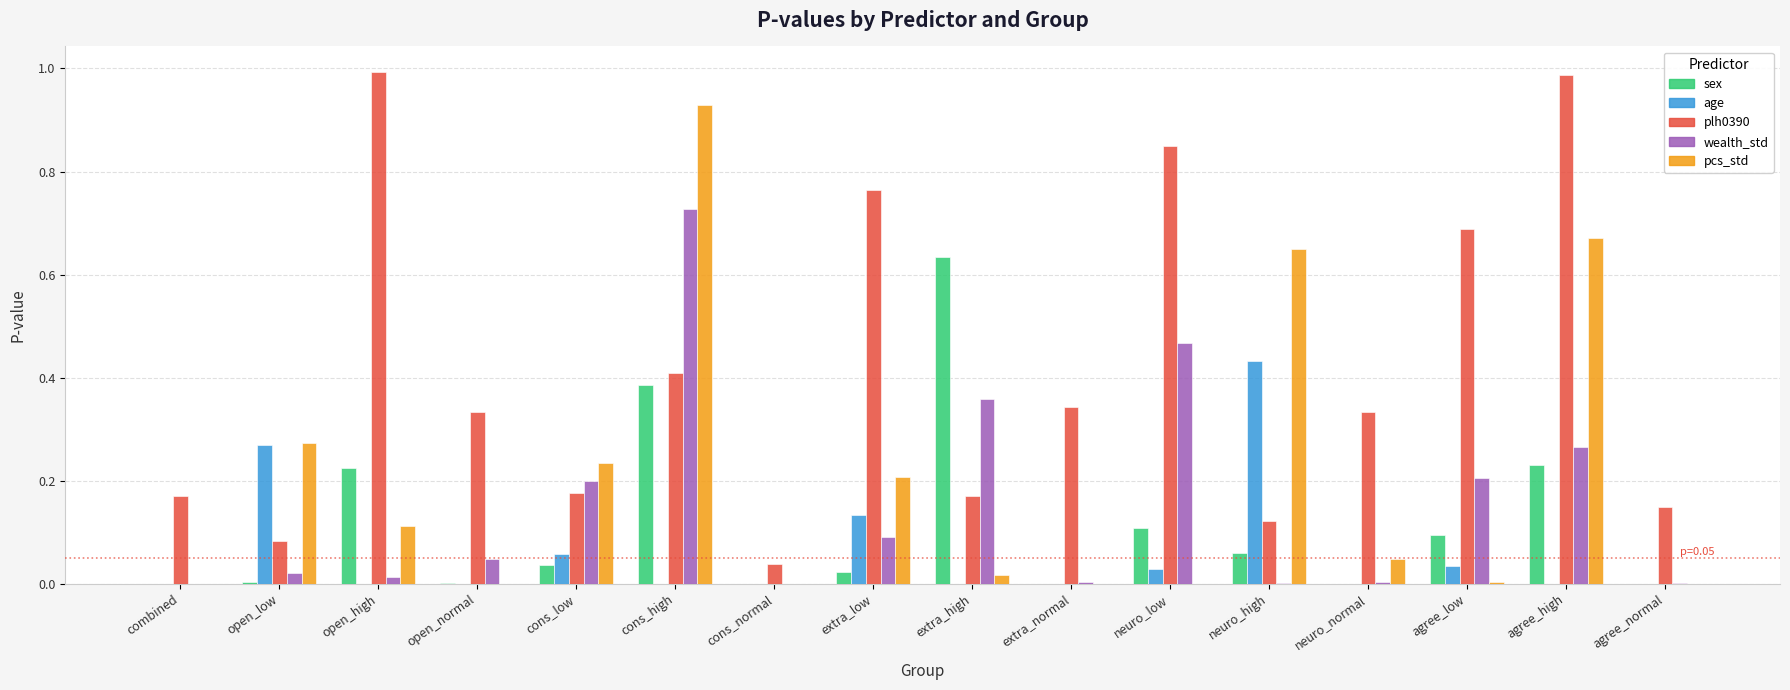

What are all the series names shown in the legend?

sex, age, plh0390, wealth_std, pcs_std